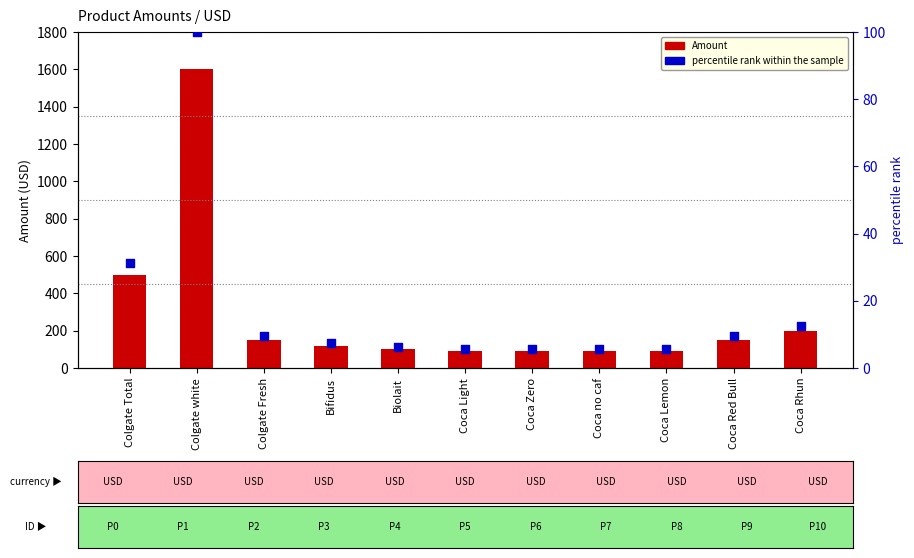

Which series has the largest Y range (max minus min)?

Amount